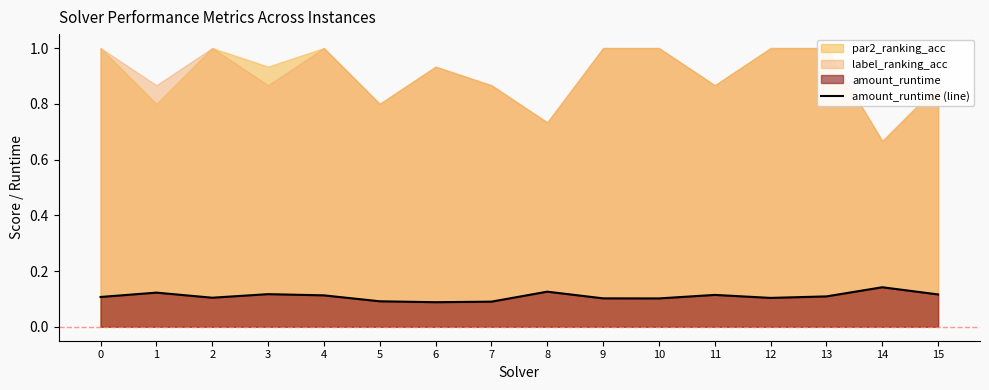

What is the value of the 14th point from the left?

0.1